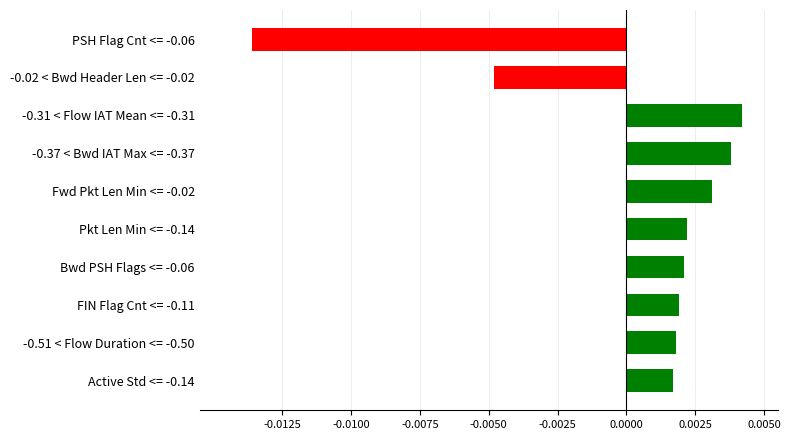

Between Pkt Len Min <= -0.14 and -0.02 < Bwd Header Len <= -0.02, which is larger?

Pkt Len Min <= -0.14